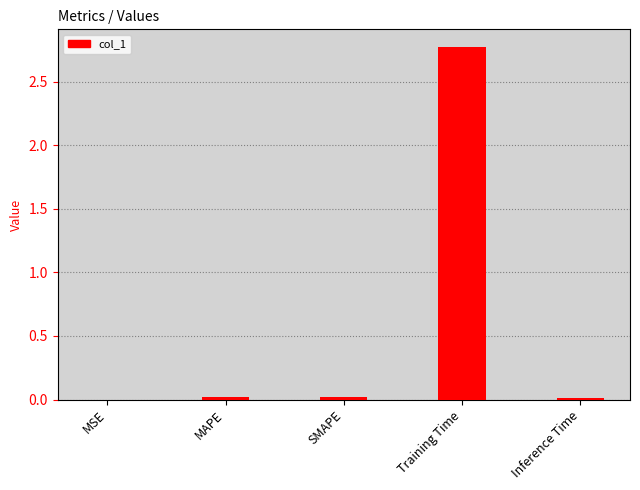

Are the bars horizontal?

No